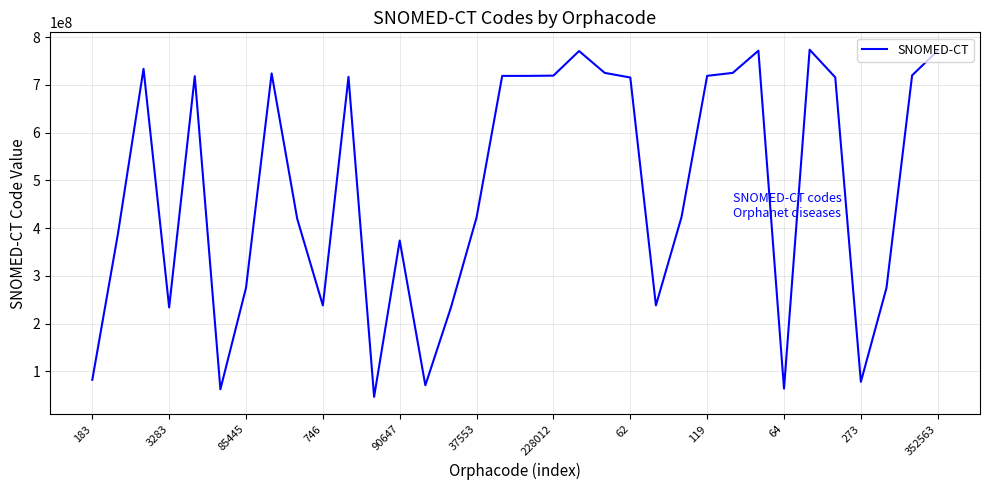

What is the maximum value shown in the chart?

773587008